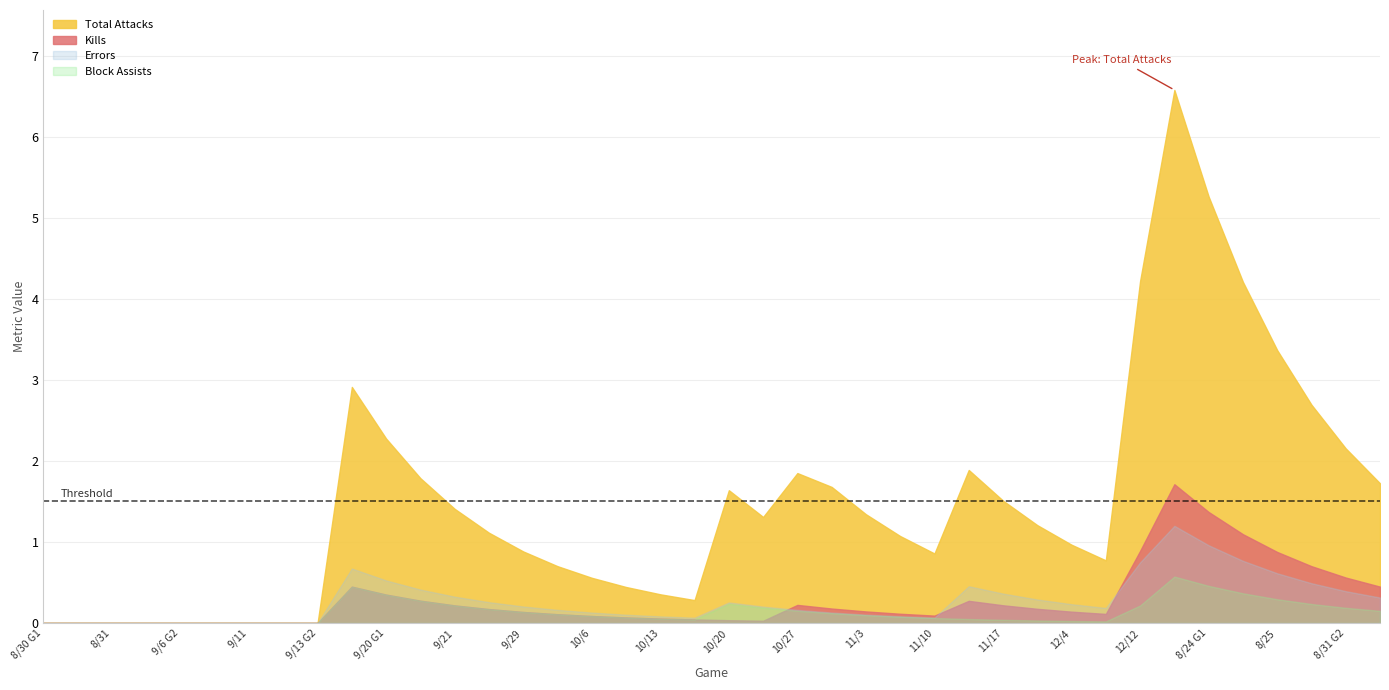

What is the difference between the maximum and minimum values in the errors series?

1.2